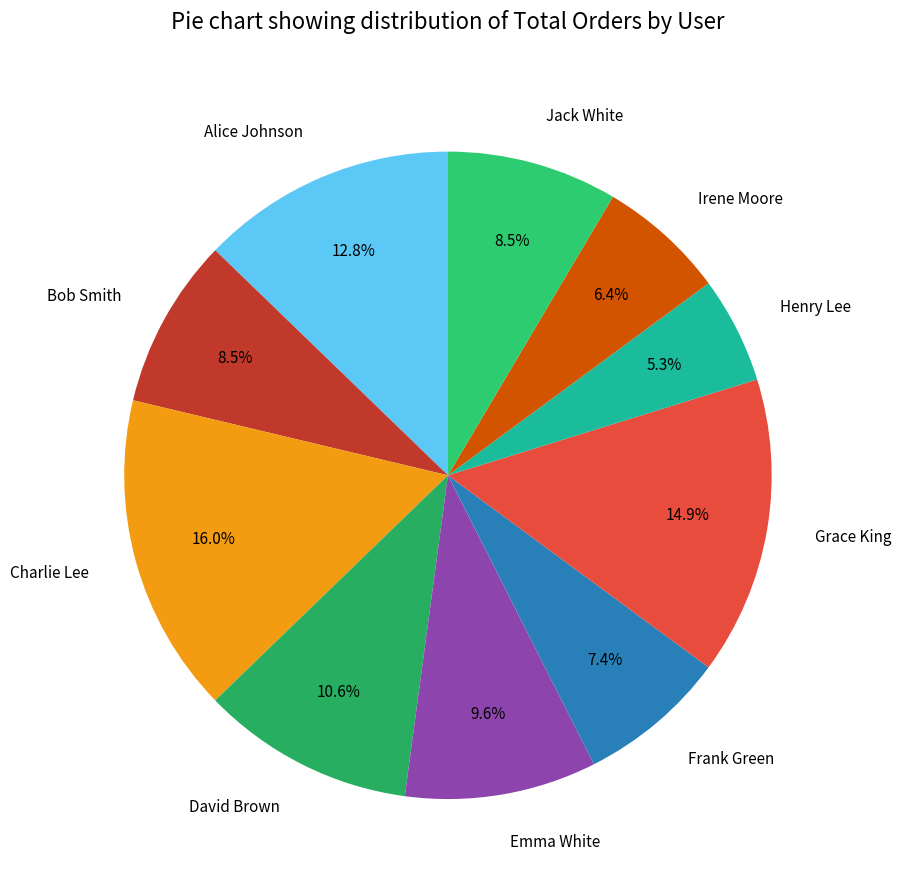

Count the number of slices in the pie.

10